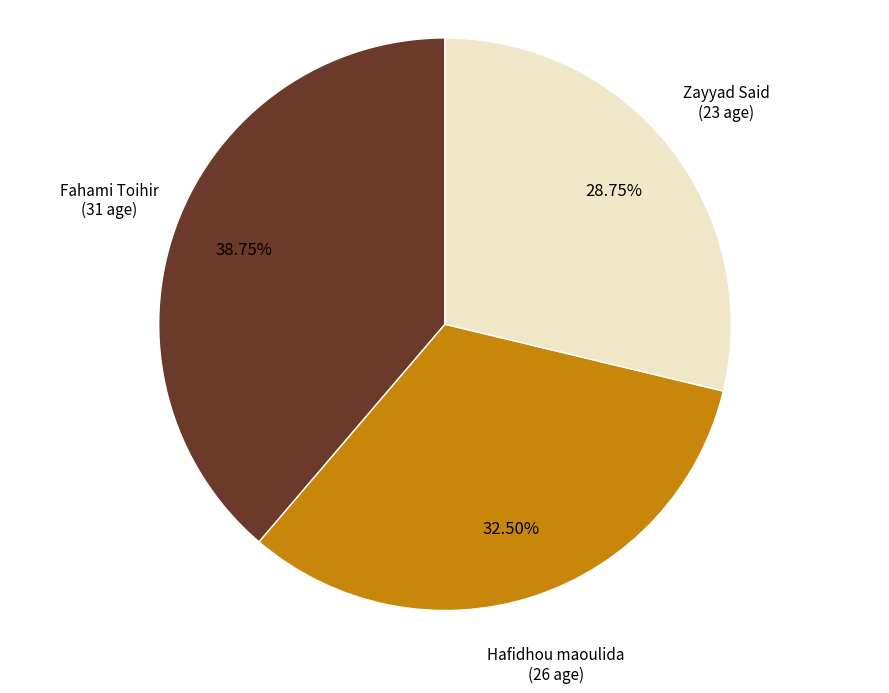

Does any single category account for the majority?

No